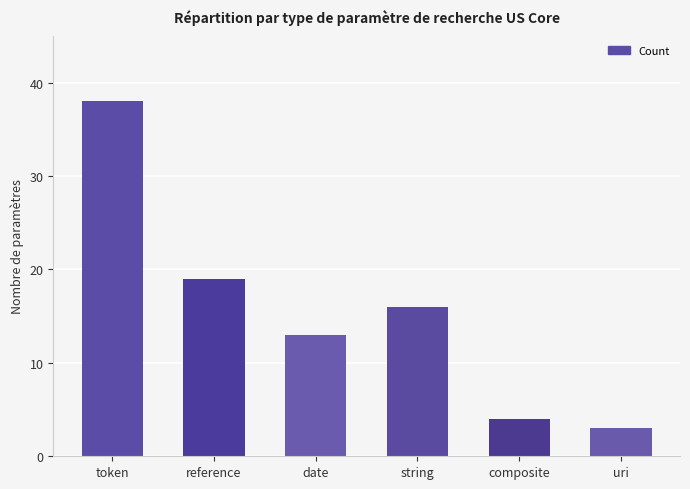

What is the difference between the maximum and second lowest values?

34